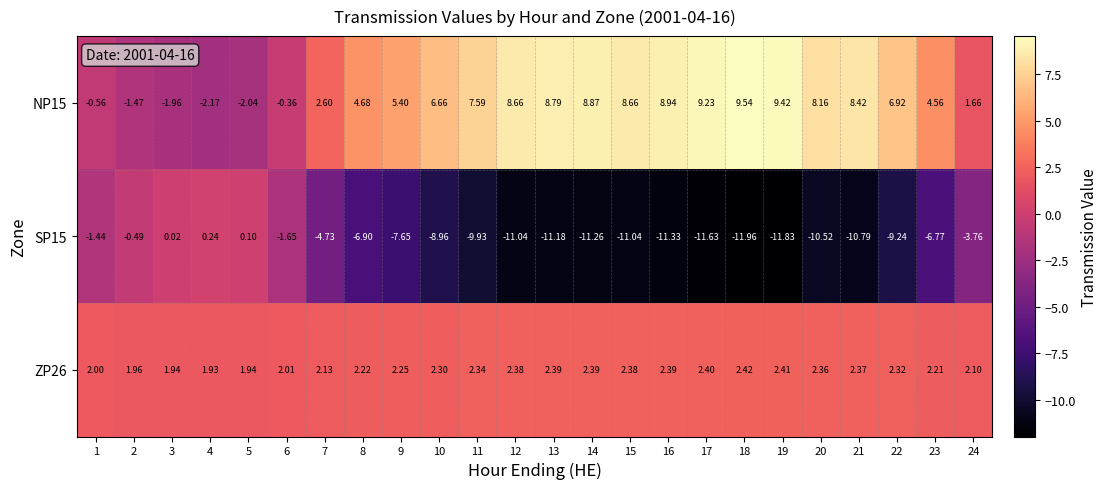

Is the value of NP15 at 2 greater than the value of ZP26 at 19?

No